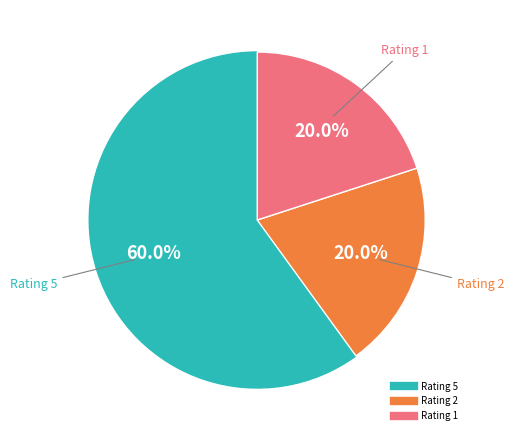

Count the number of slices in the pie.

3